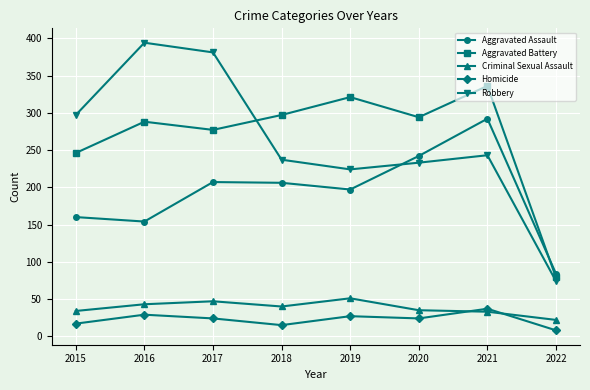

Which series has the widest spread of values?

Robbery